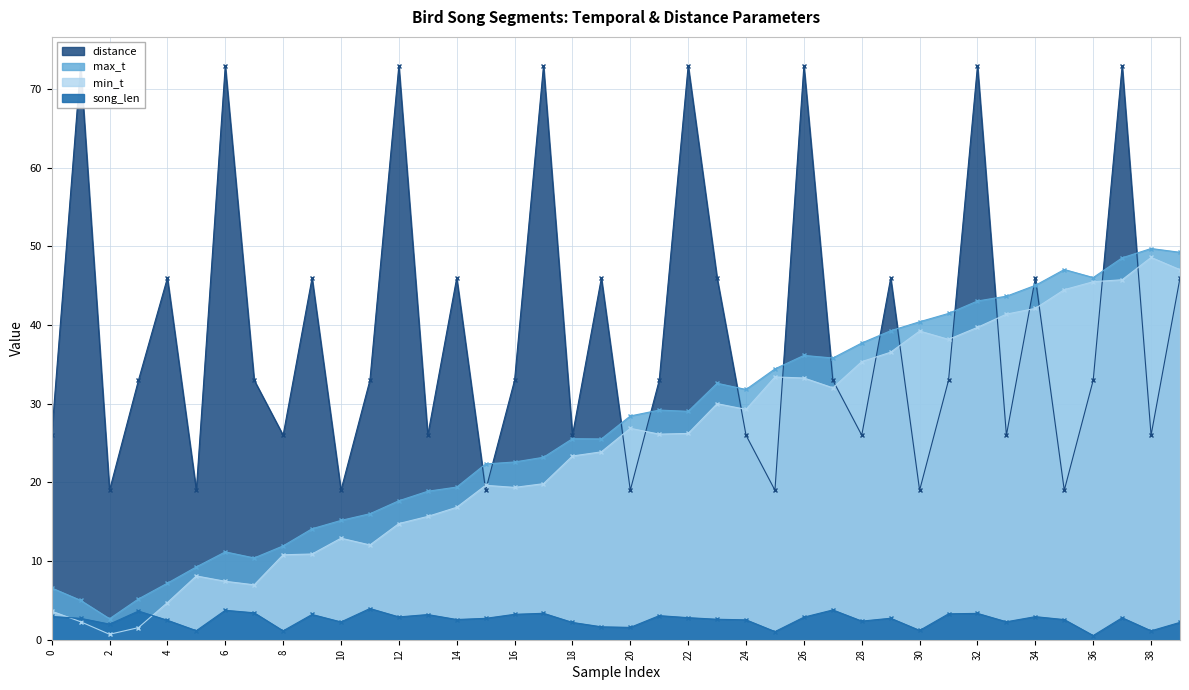

Where is min_t nearest to the value 24?

19